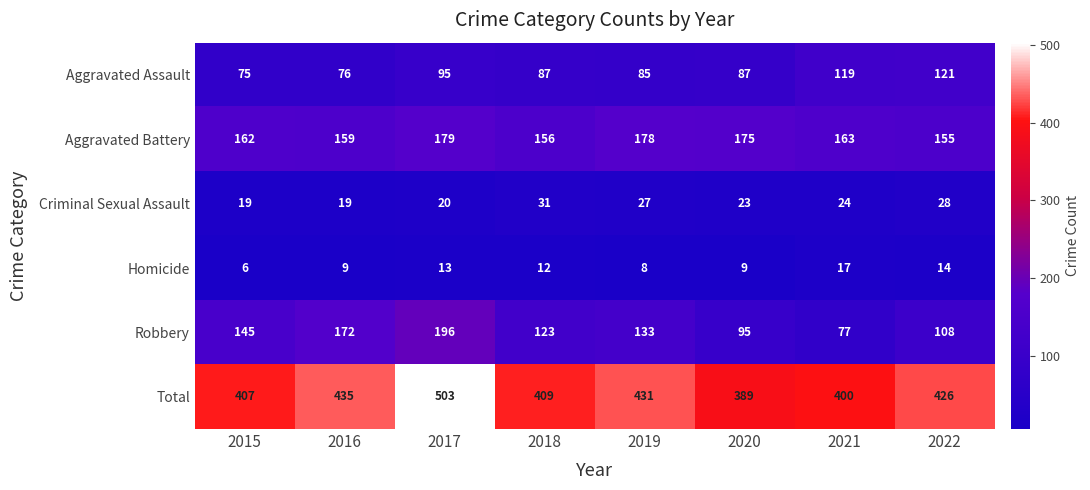

How many distinct data groups are displayed?

6